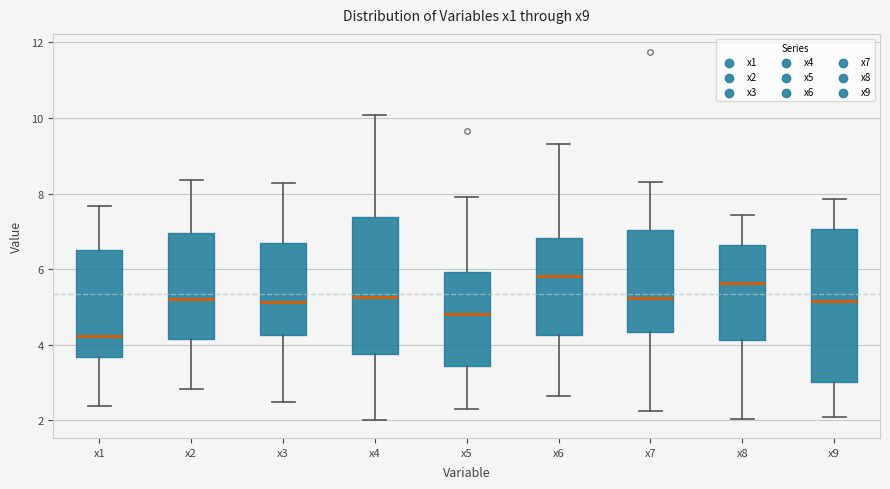

Where does the upper whisker of the box for x7 end on the y-axis? The values are not printed on the chart, so give them approximately, as read against the axis.

8.4